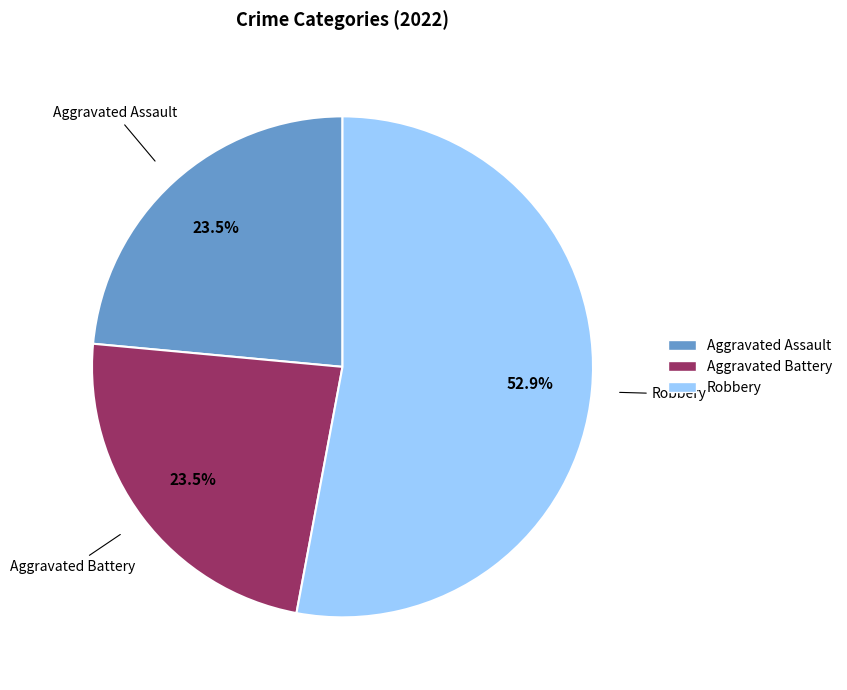

Is there any slice that represents more than half of the pie?

Yes